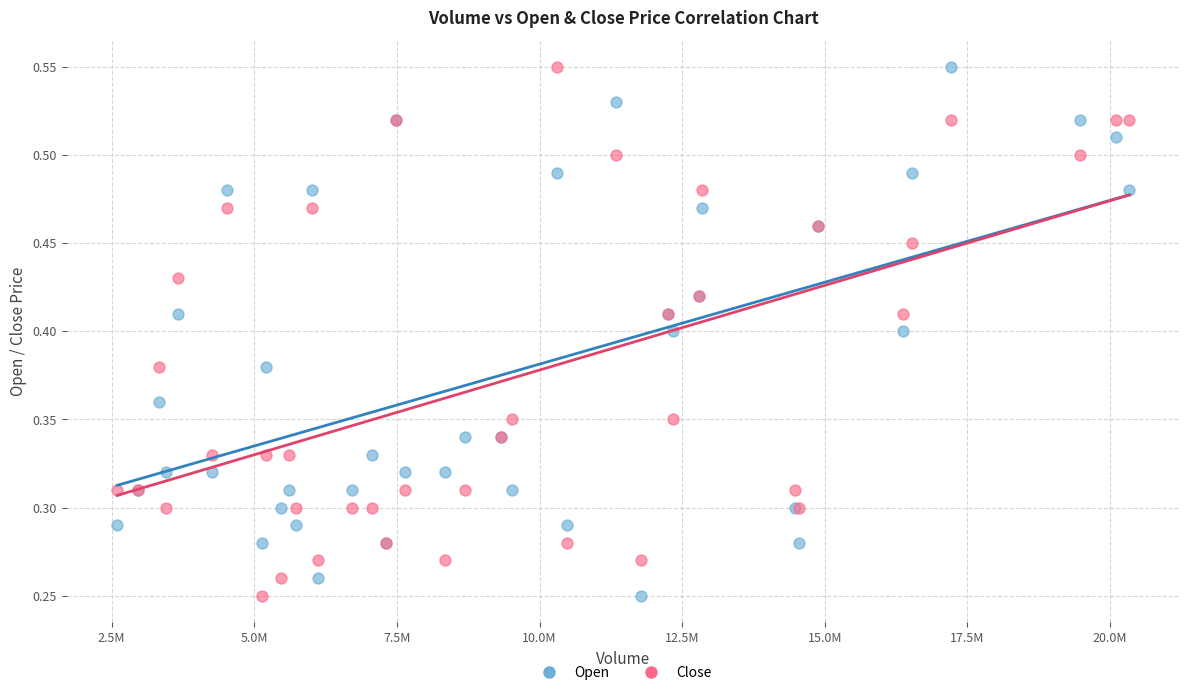

What is the X range (max minus min) for the scatter plot?

17739700.0